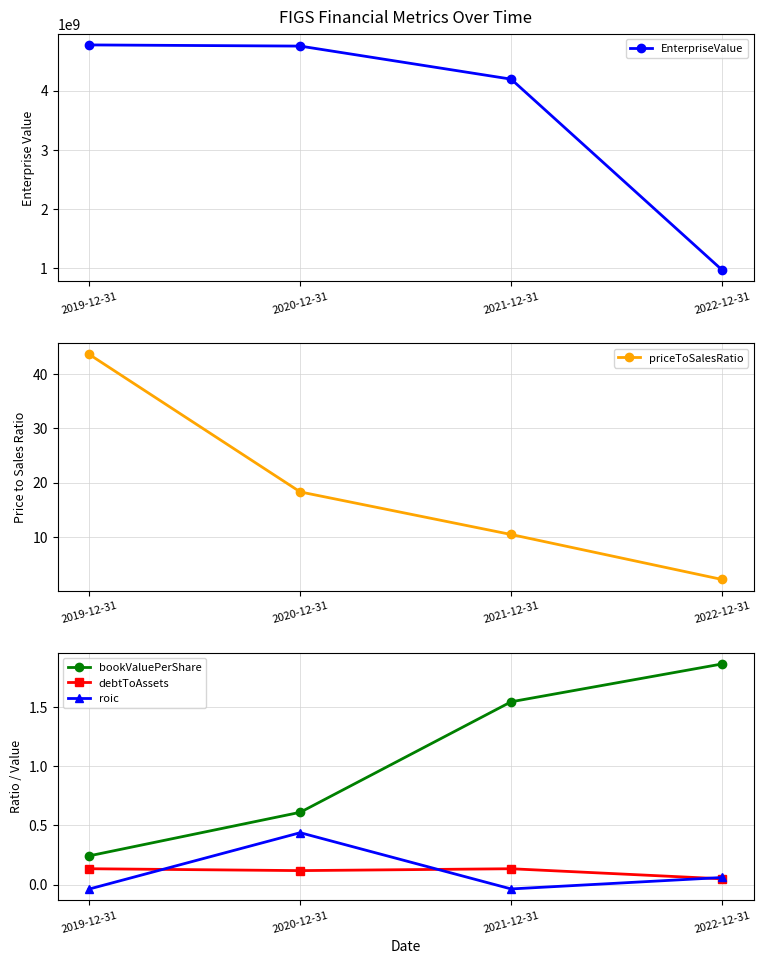

What is the label of the 1st point from the left?

2019-12-31